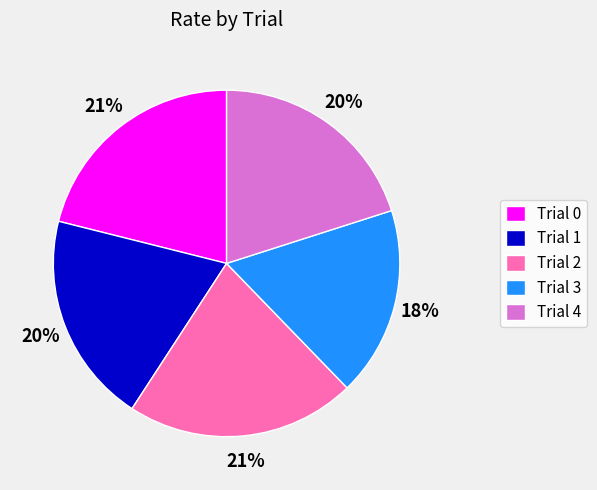

The Trial 3 slice represents 18% of the pie. True or false?

True